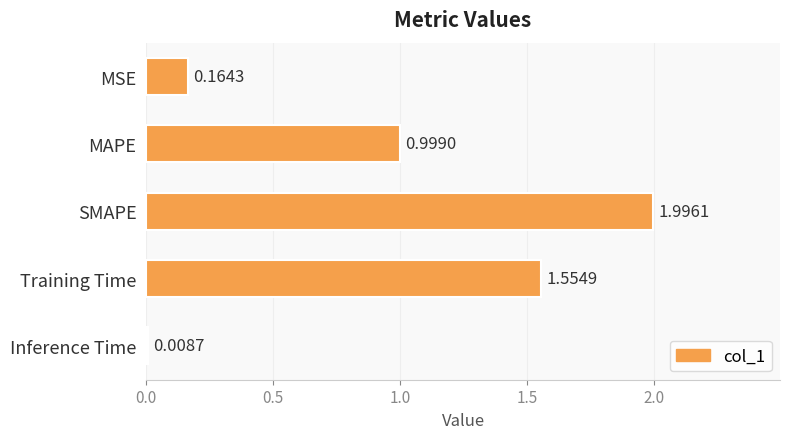

Where is the data nearest to the value 1?

MAPE